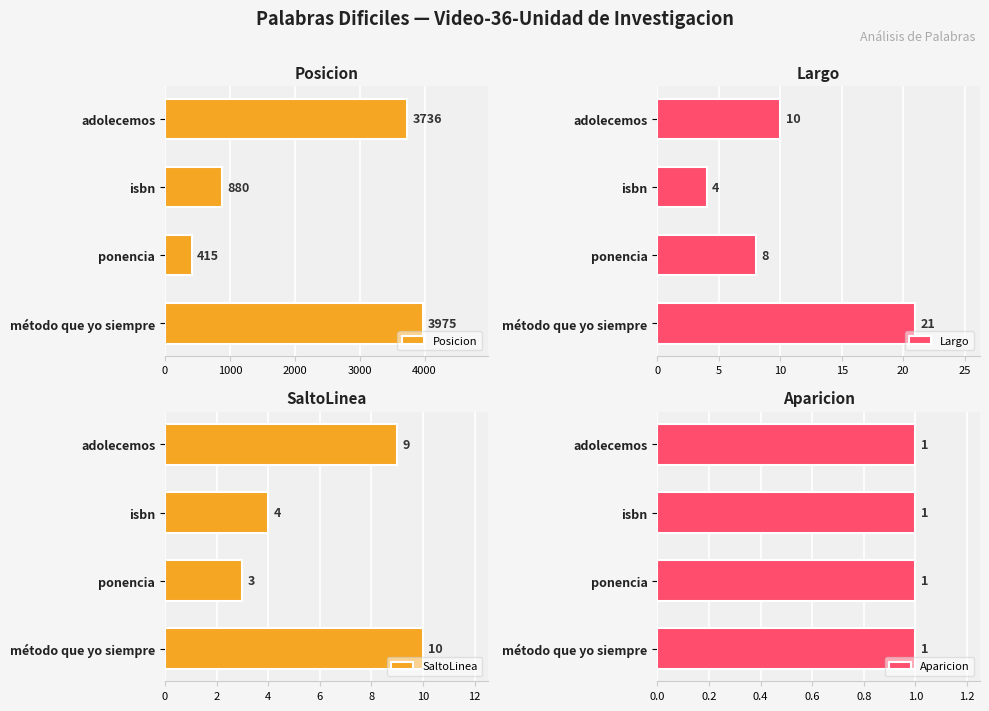

What is the average value of the Posicion series?

2252